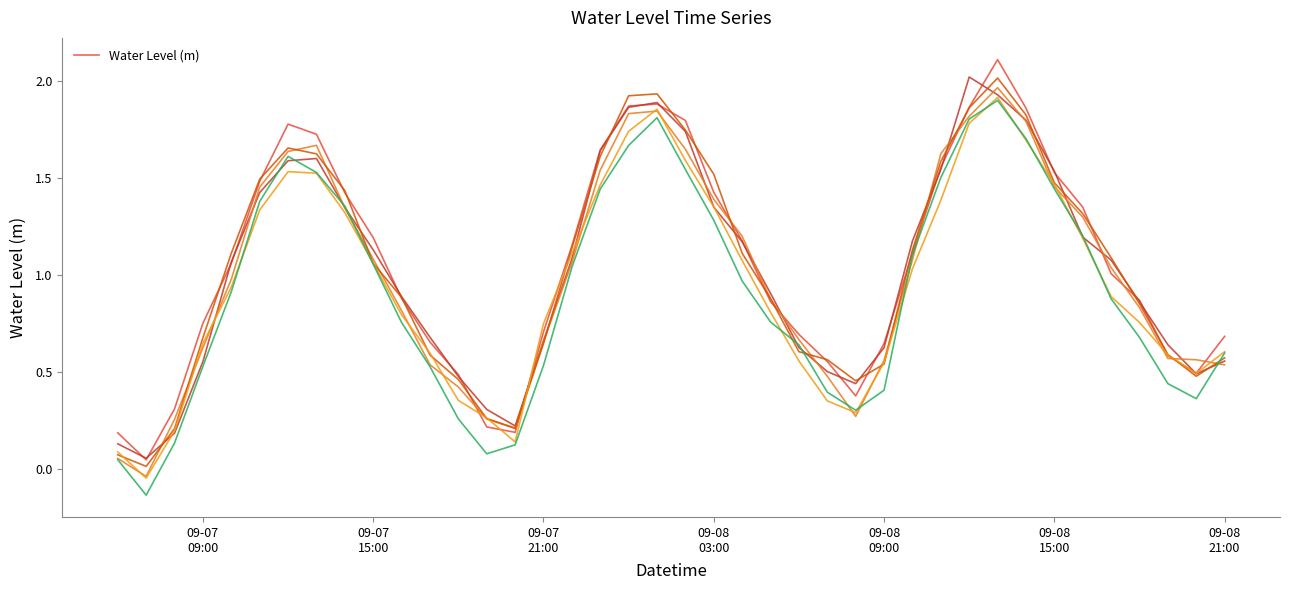

Reading right to left, list all the values displayed in this chart.

0.7	0.5	0.6	0.9	1.0	1.4	1.5	1.9	2.1	1.9	1.6	1.1	0.6	0.4	0.6	0.7	0.9	1.2	1.4	1.8	1.9	1.9	1.6	1.2	0.7	0.2	0.2	0.5	0.7	0.9	1.2	1.4	1.7	1.8	1.5	1.1	0.8	0.3	0.0	0.2